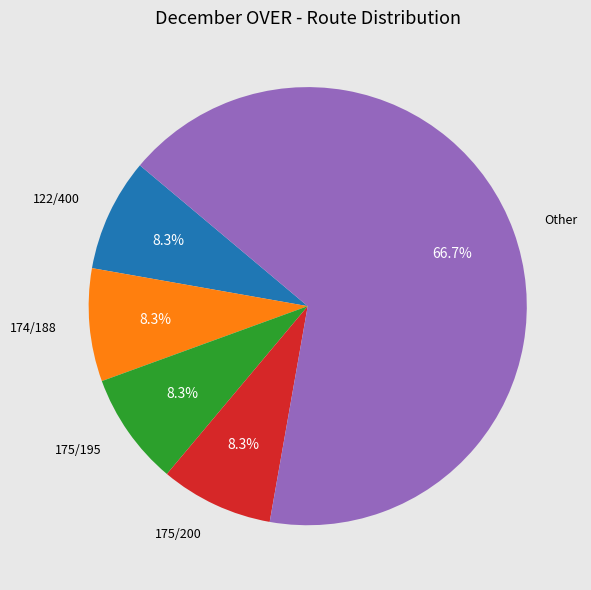

How many slices are in this pie chart?

5